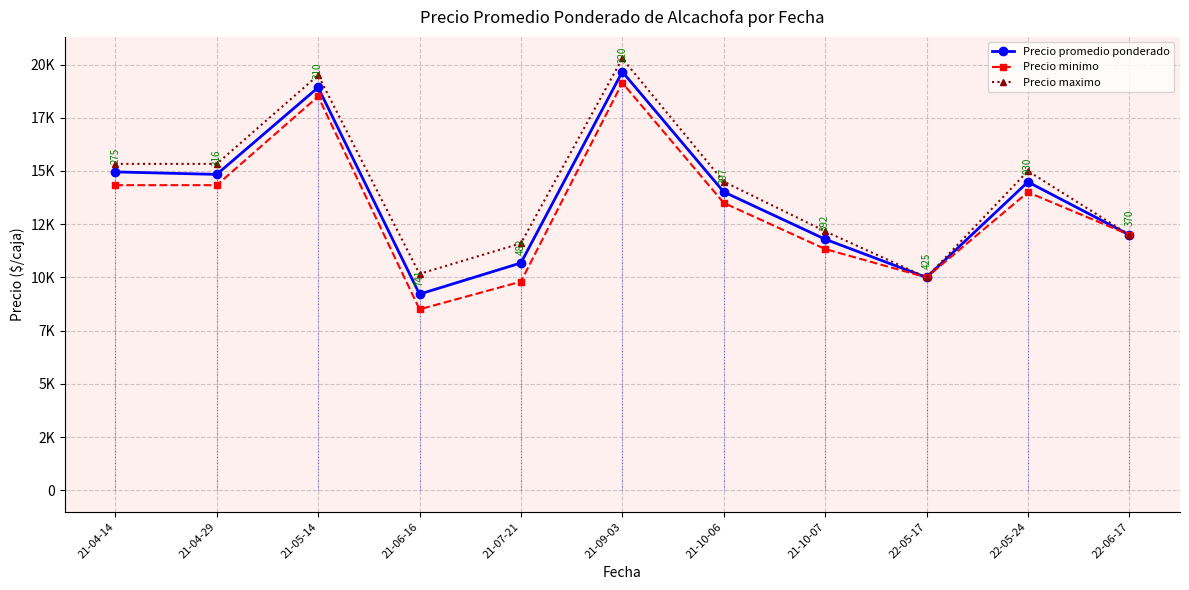

The Precio maximo series shows 3624.7 at 21-04-14. True or false?

False